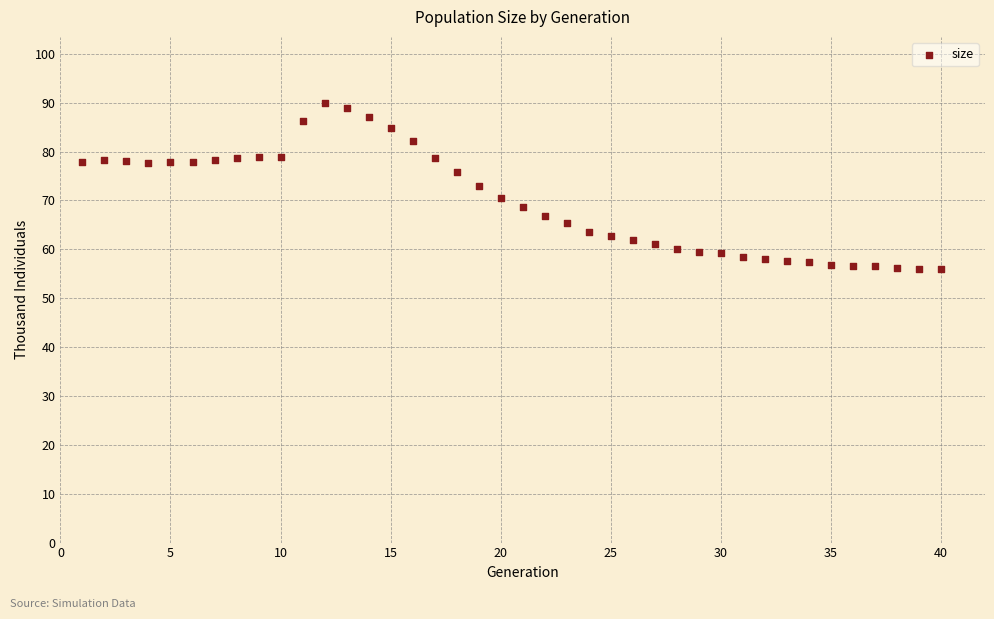

What is the range of Y values (max minus min)?

34.0